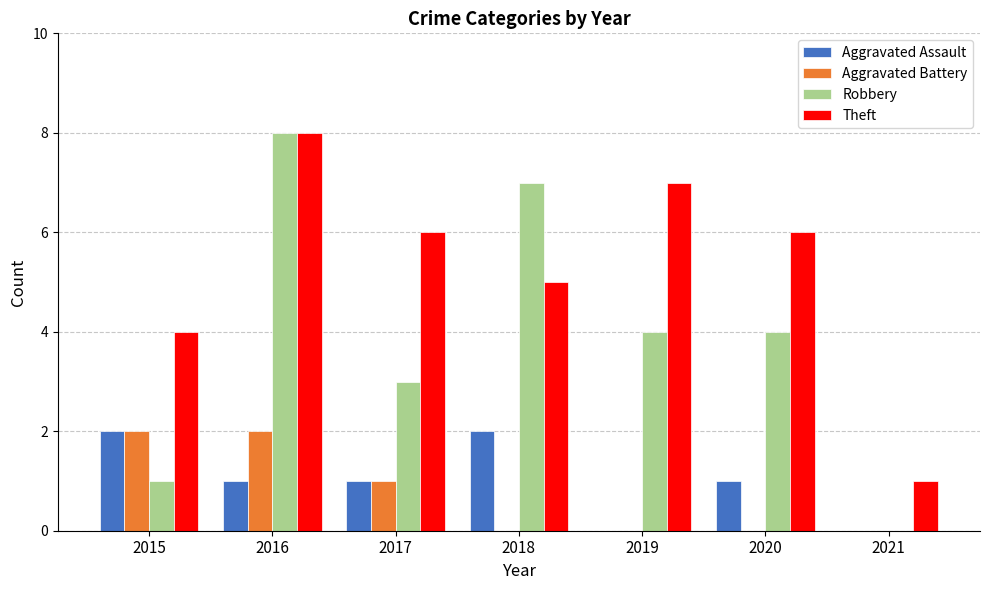

The Theft series shows 4 at 2016. True or false?

False